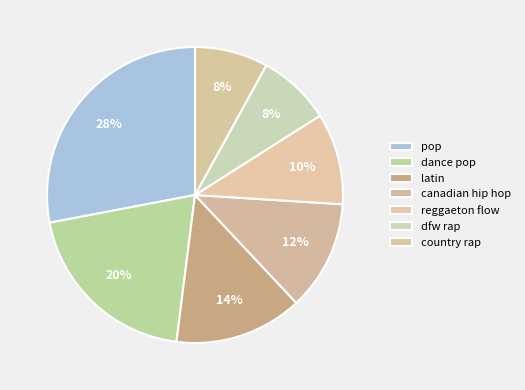

Which slice is the smallest?

dfw rap